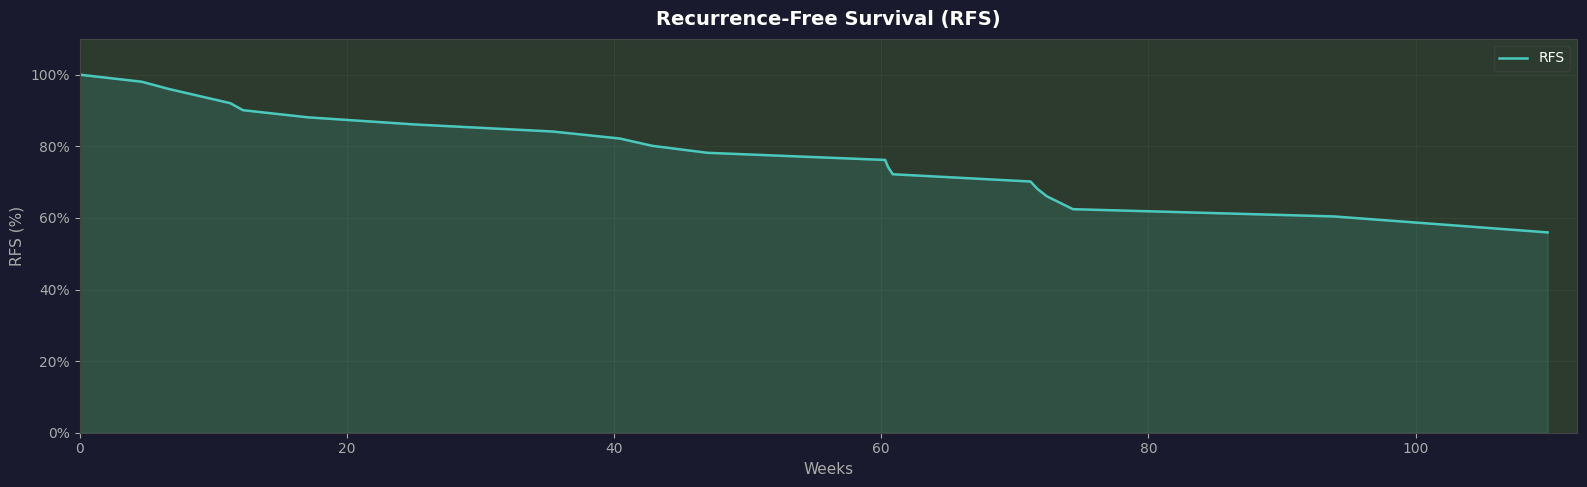

What is the difference between the maximum and minimum values?

44.0